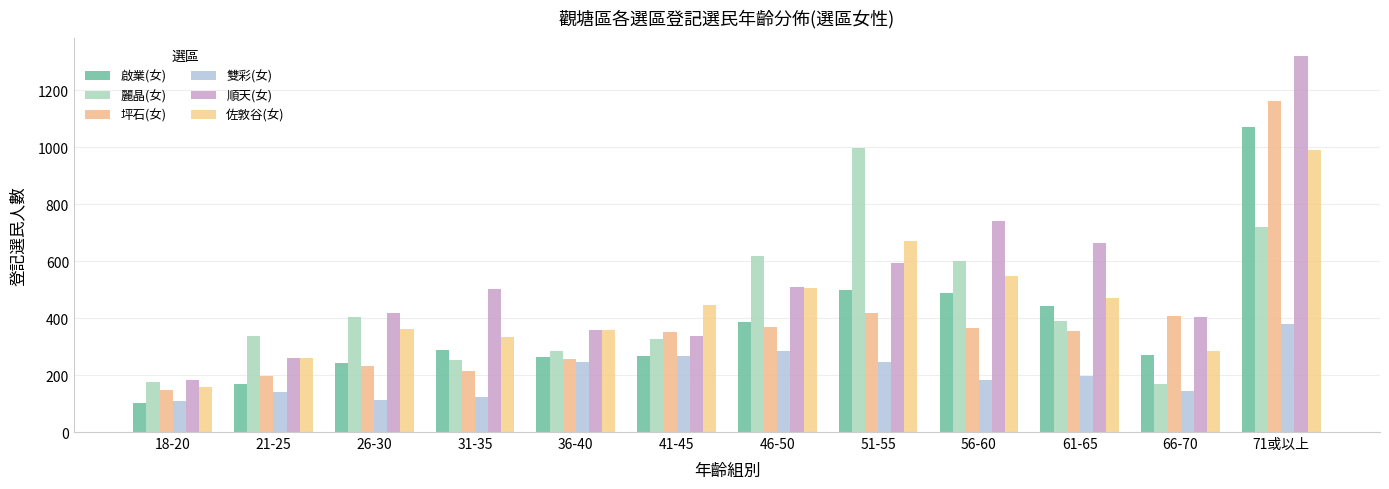

What are all the series names shown in the legend?

啟業(女), 麗晶(女), 坪石(女), 雙彩(女), 順天(女), 佐敦谷(女)